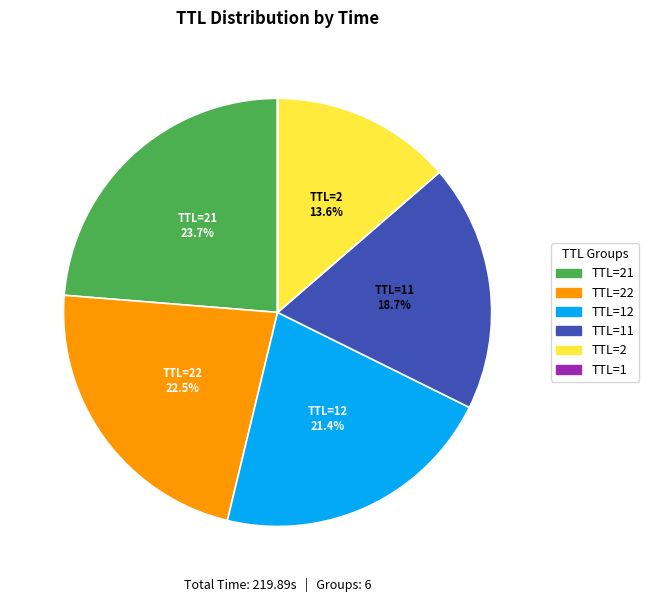

Is there a majority slice in this chart?

No